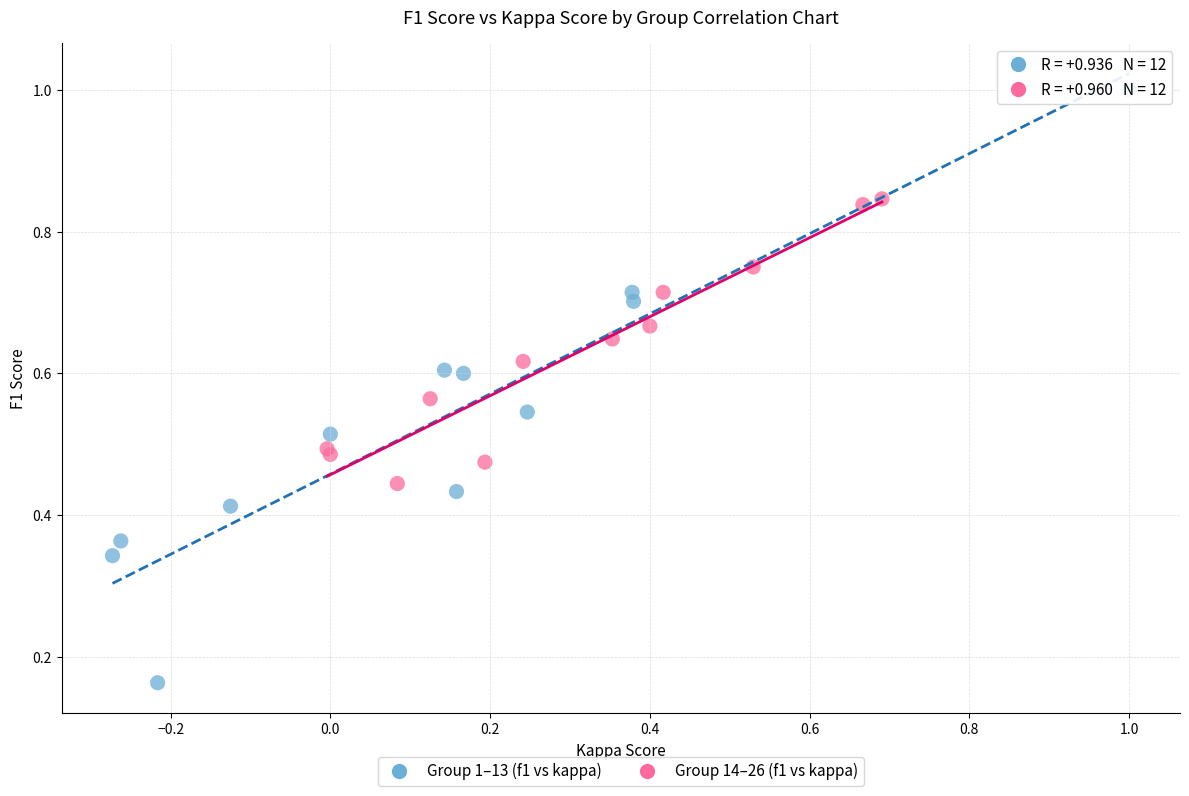

Which series reaches the maximum Y coordinate?

Group 1–13 (f1 vs kappa)